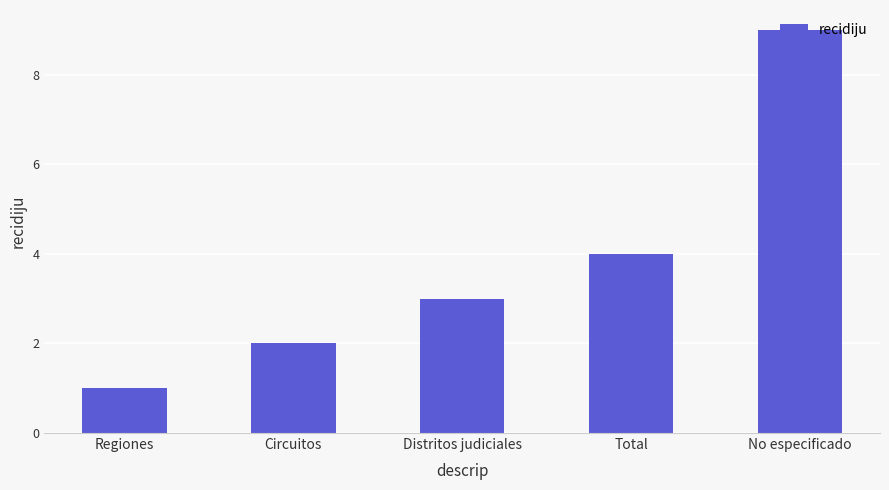

Are the bars horizontal?

No